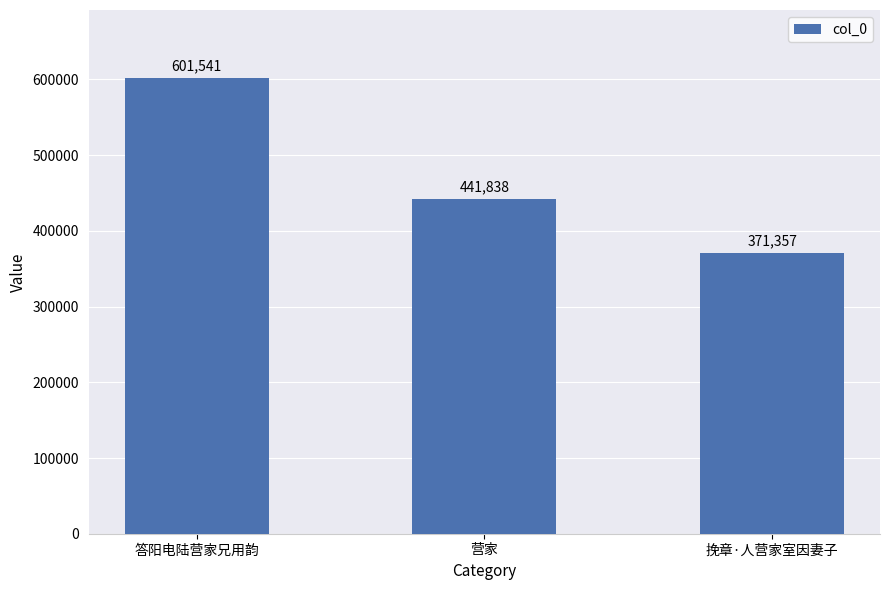

What is the greatest value displayed?

601541